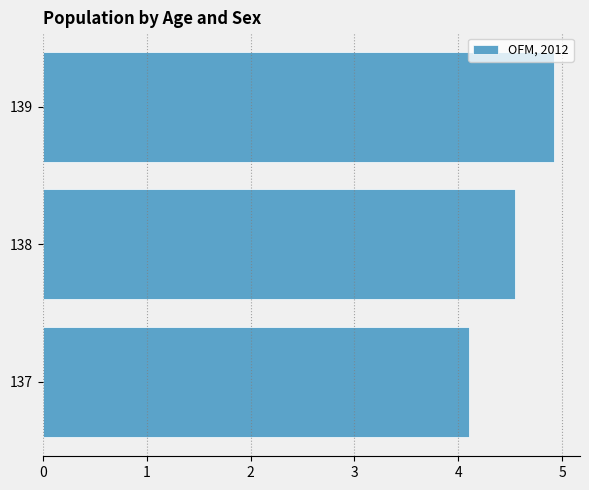

Count the number of data series in this chart.

1